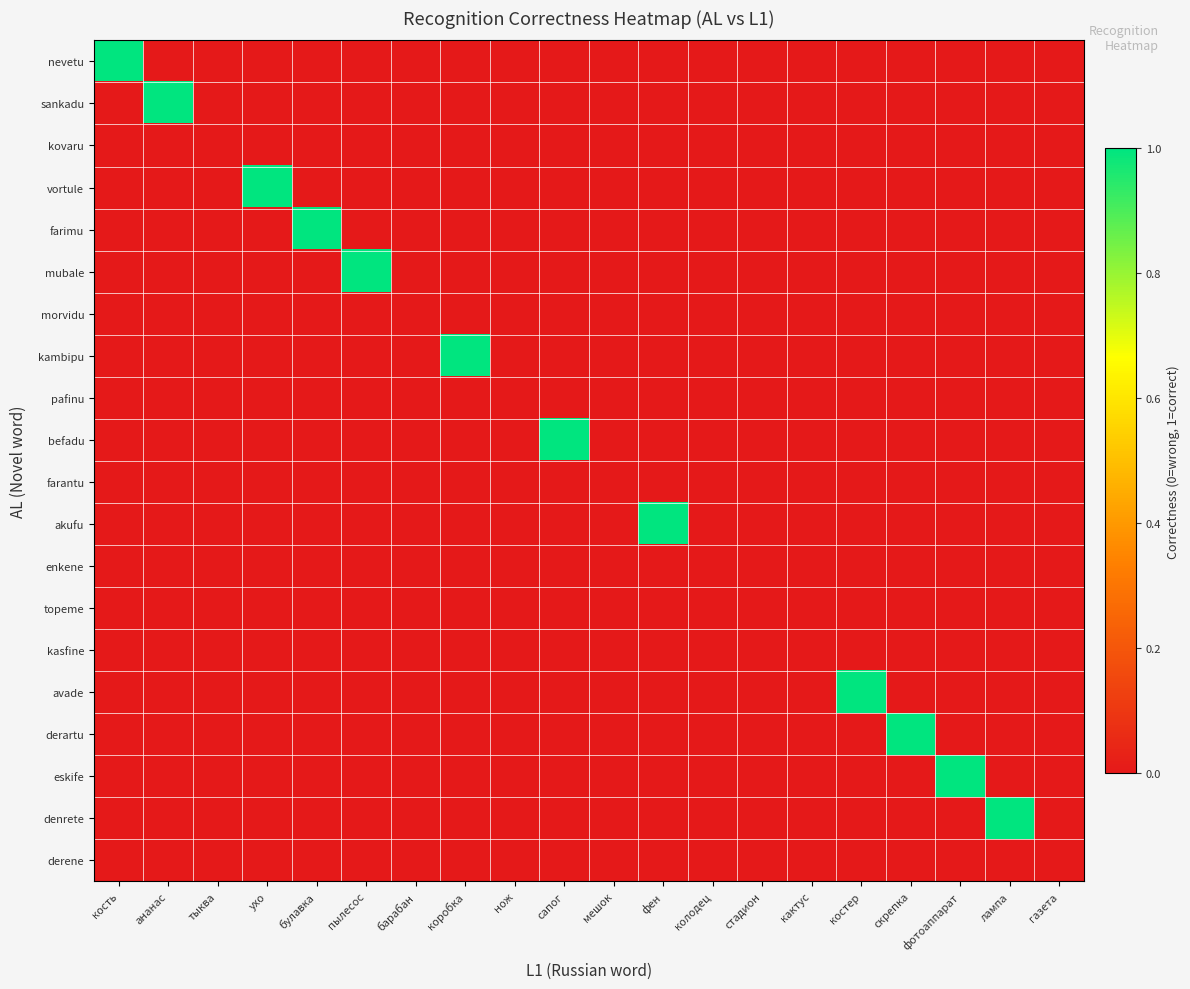

How many nevetu values are between 0 and 1?

20